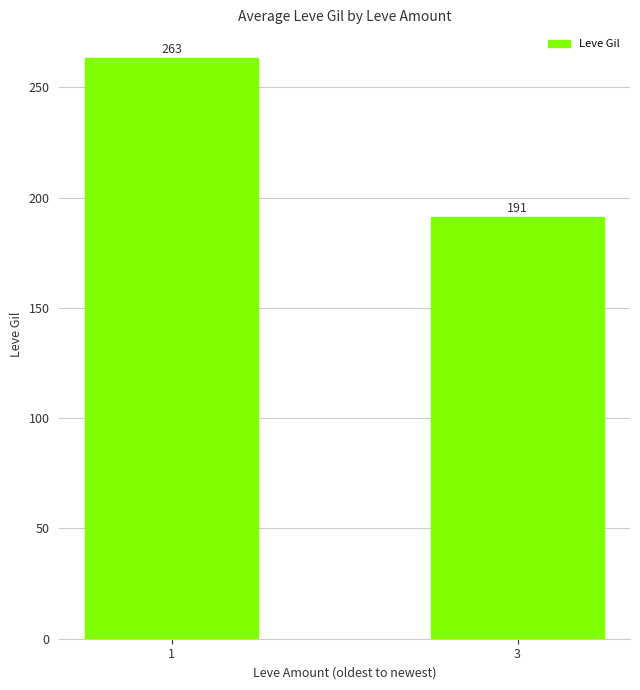

What is the change in value from 1 to 3?

-72.0